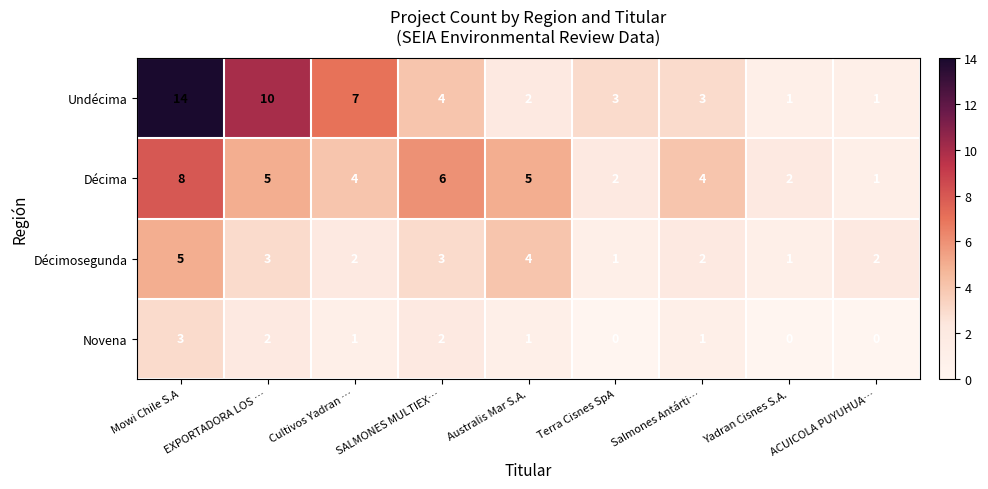

The Novena series shows 3 at Mowi Chile S.A. True or false?

True